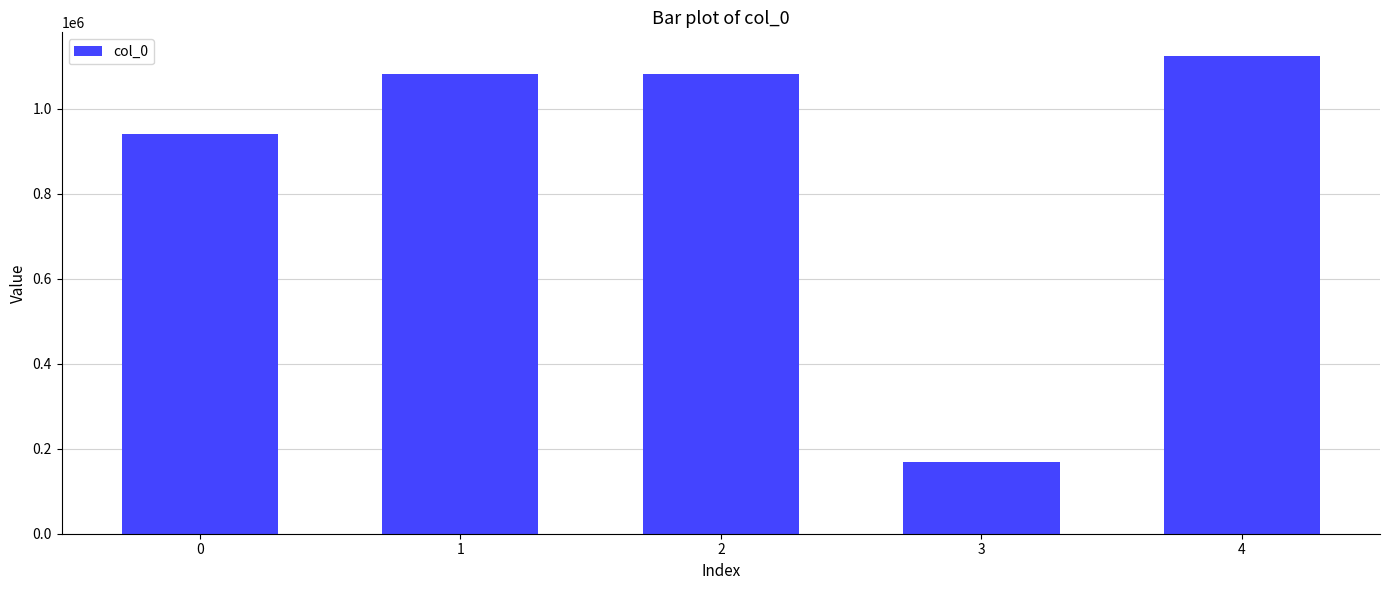

What is the smallest value displayed?

169826